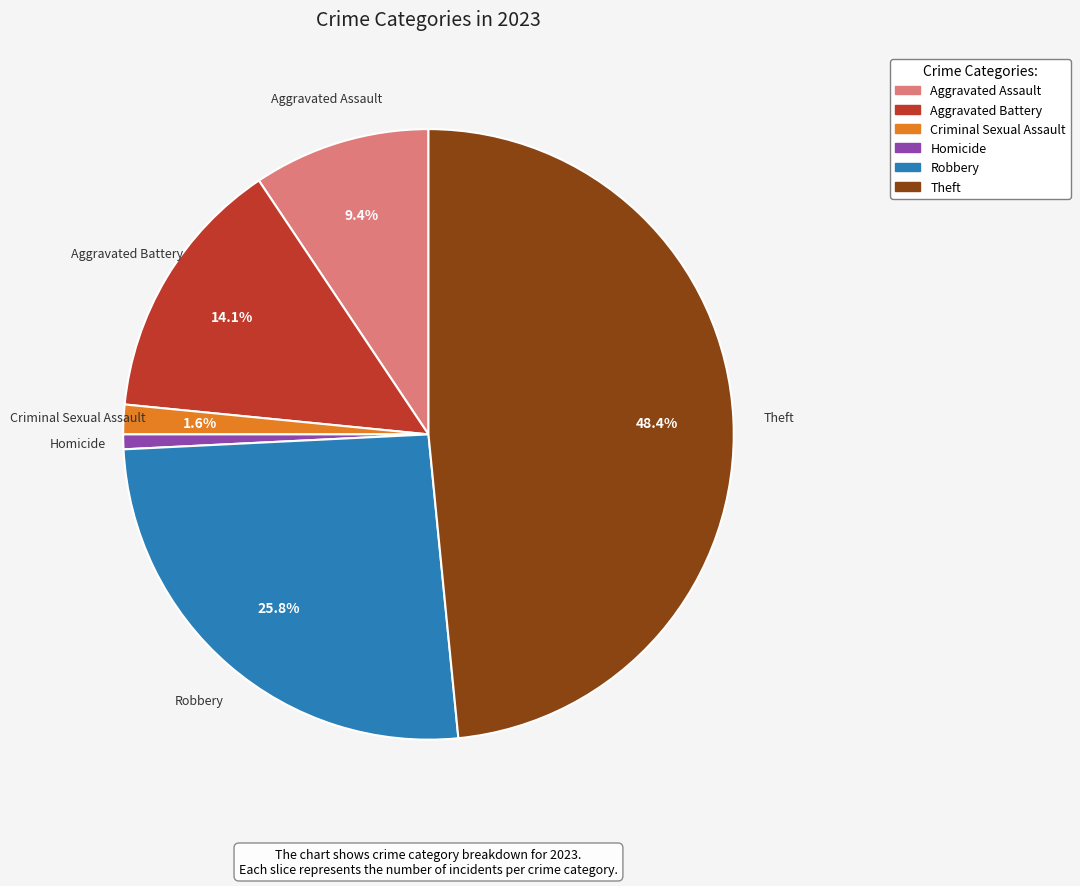

To the nearest percent, what is the difference between the largest and smallest slice percentages?

48%